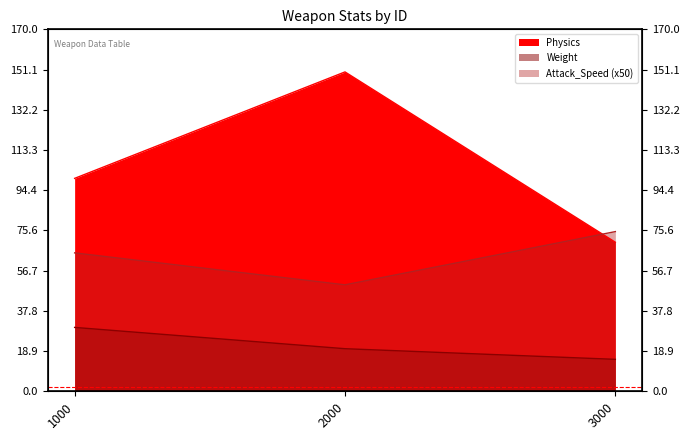

Between 3000 and 1000, which is larger?

1000